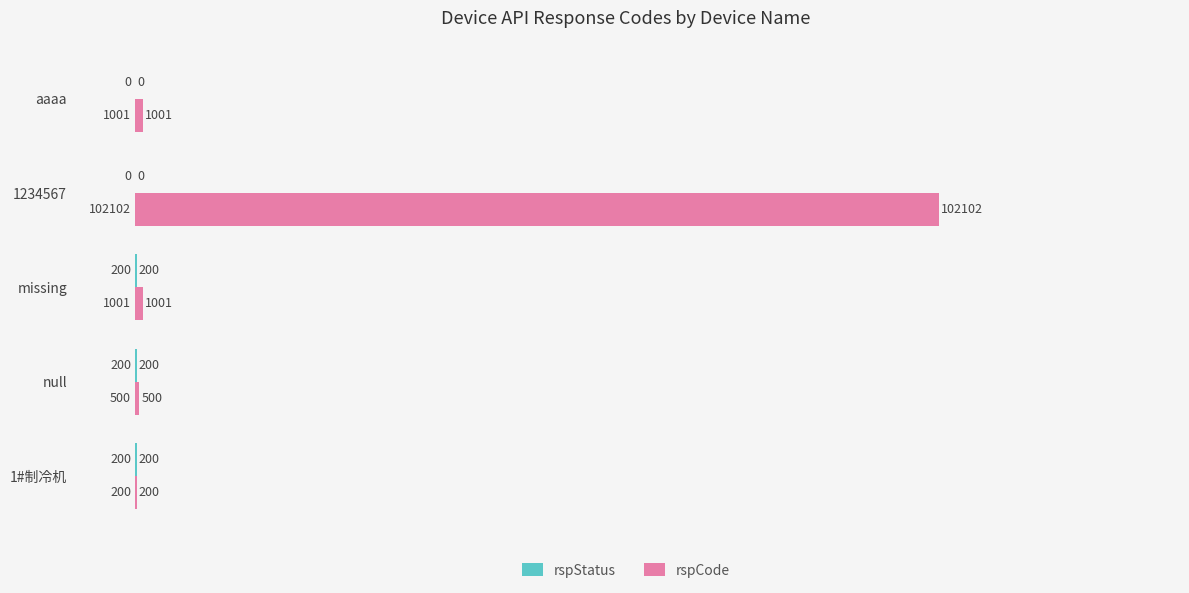

Which series changed the most between null and missing?

rspCode